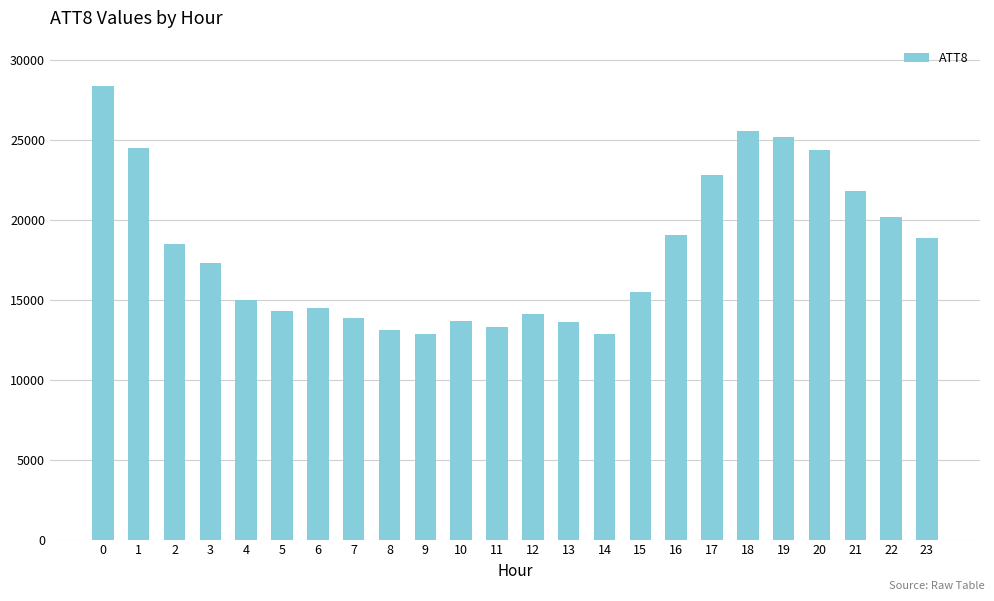

What is the maximum value shown in the chart?

28400